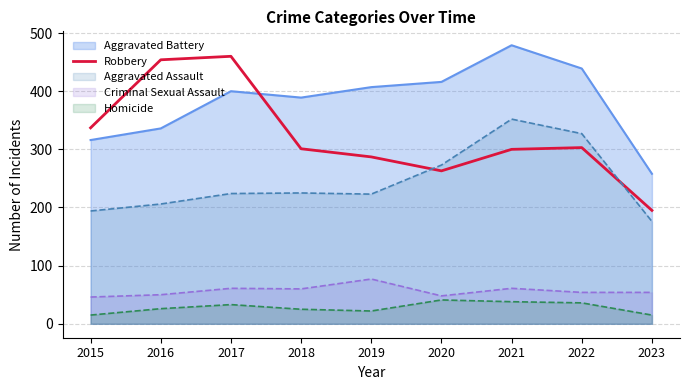

Is the value of Aggravated Assault at 2021 greater than the value of Robbery at 2021?

Yes